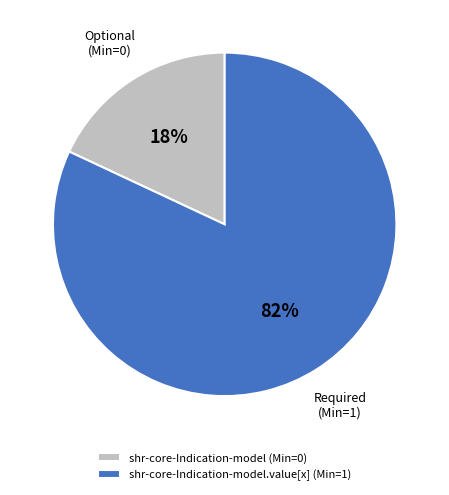

Which slice is the smallest?

shr-core-Indication-model (Min=0)